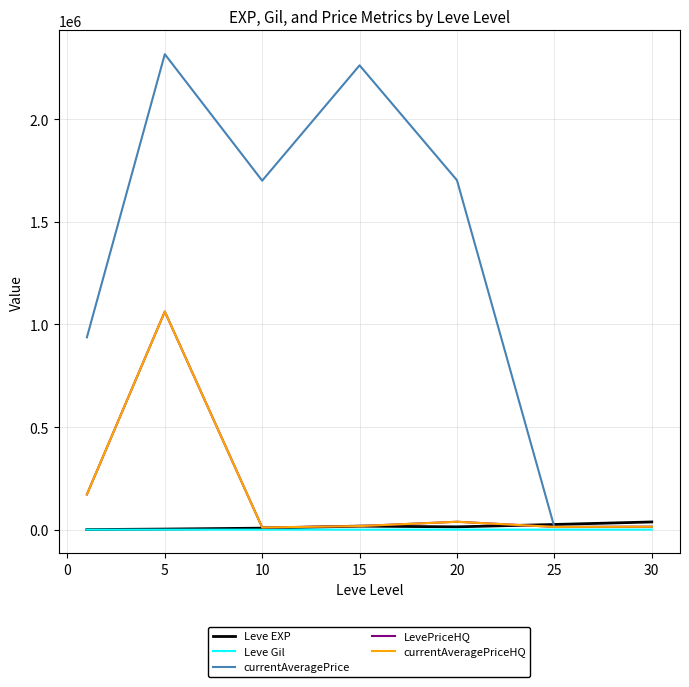

Does the chart have visible grid lines?

Yes